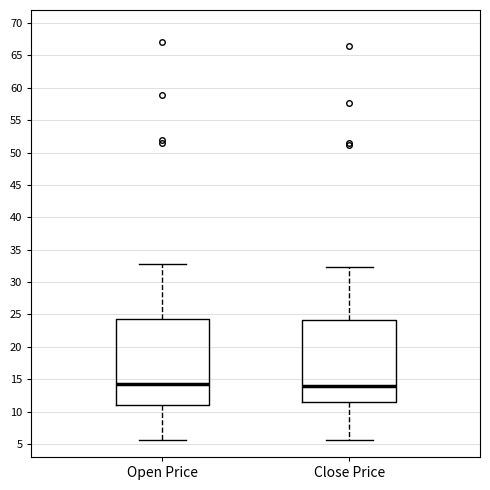

Reading left to right, transcribe this box plot: for each box, give where its median line is, the range the box spans, and where its two whiskers end, as read against the y-axis. The values are not printed on the chart, so give them approximately, as read against the axis.

Open Price: median 14.5, box 11.0 to 24.5, whiskers 5.5 to 33.0
Close Price: median 14.0, box 11.5 to 24.0, whiskers 5.5 to 32.5